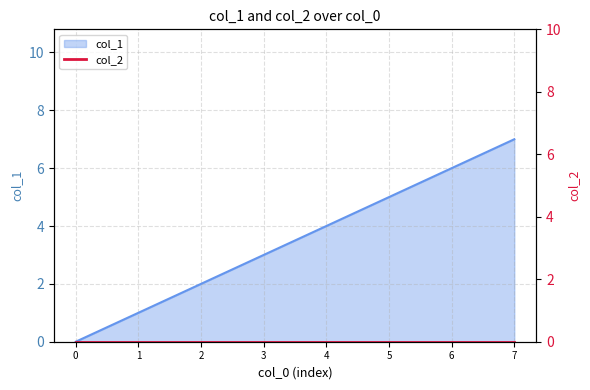

List the labels in order of col_1 value, largest first.

7, 6, 5, 4, 3, 2, 1, 0